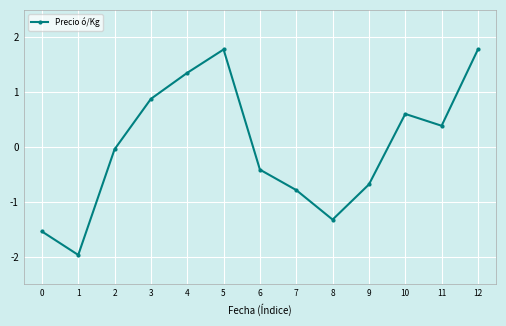

What is the maximum value shown in the chart?

1.8